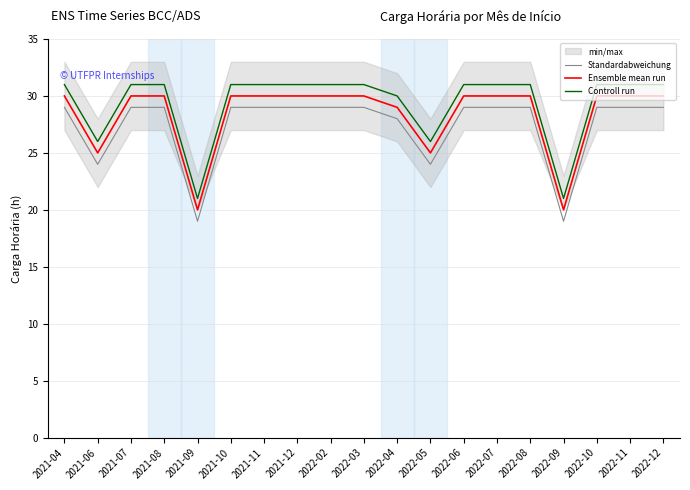

The Ensemble mean run series shows 25 at 2022-05. True or false?

True